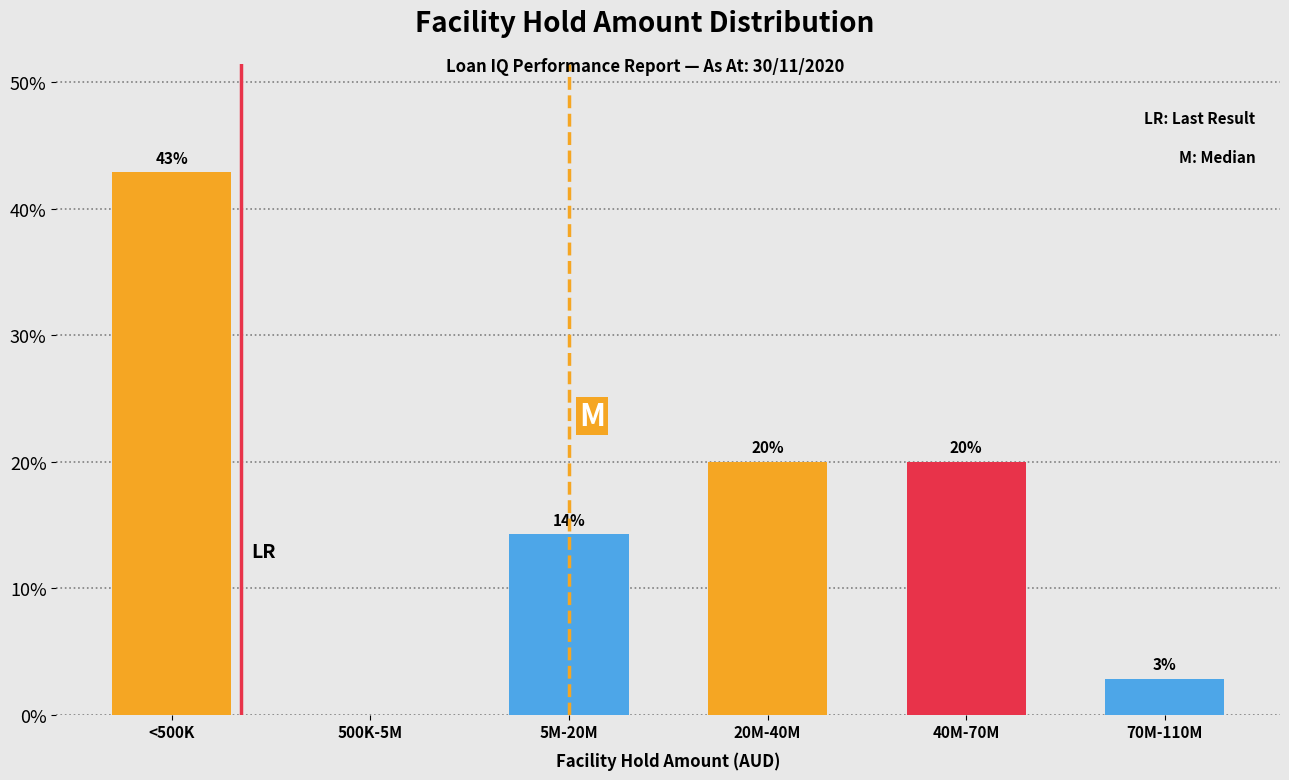

What is the maximum value shown in the chart?

42.9